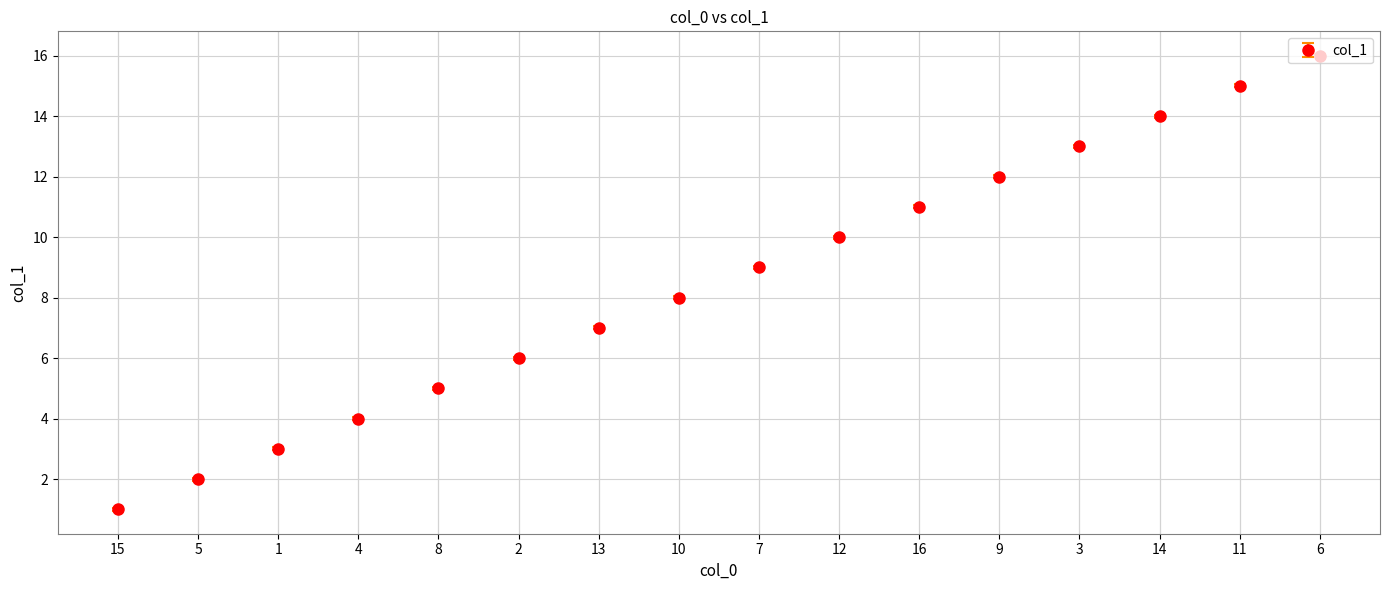

The value at 14 is 22. True or false?

False